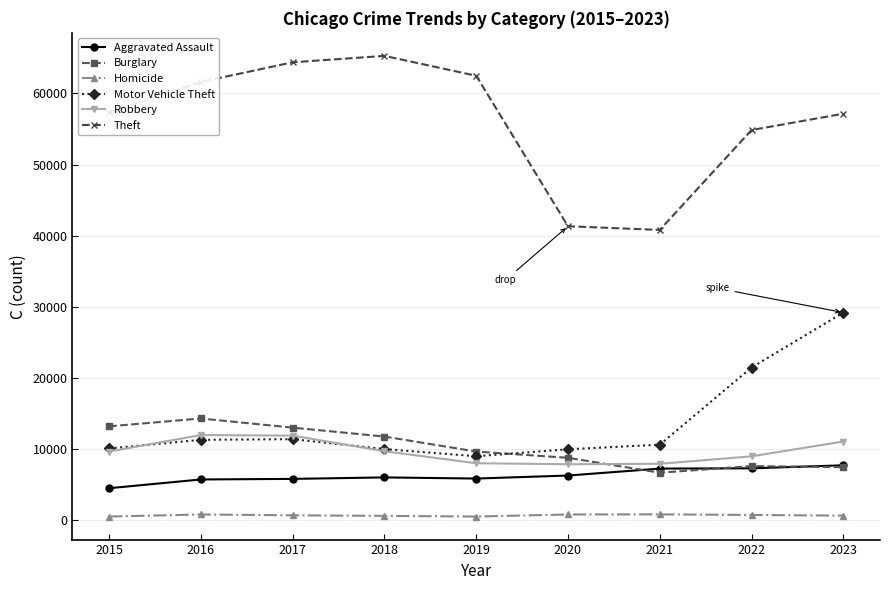

What is the sum of the Theft values at 2019 and 2022?

117349